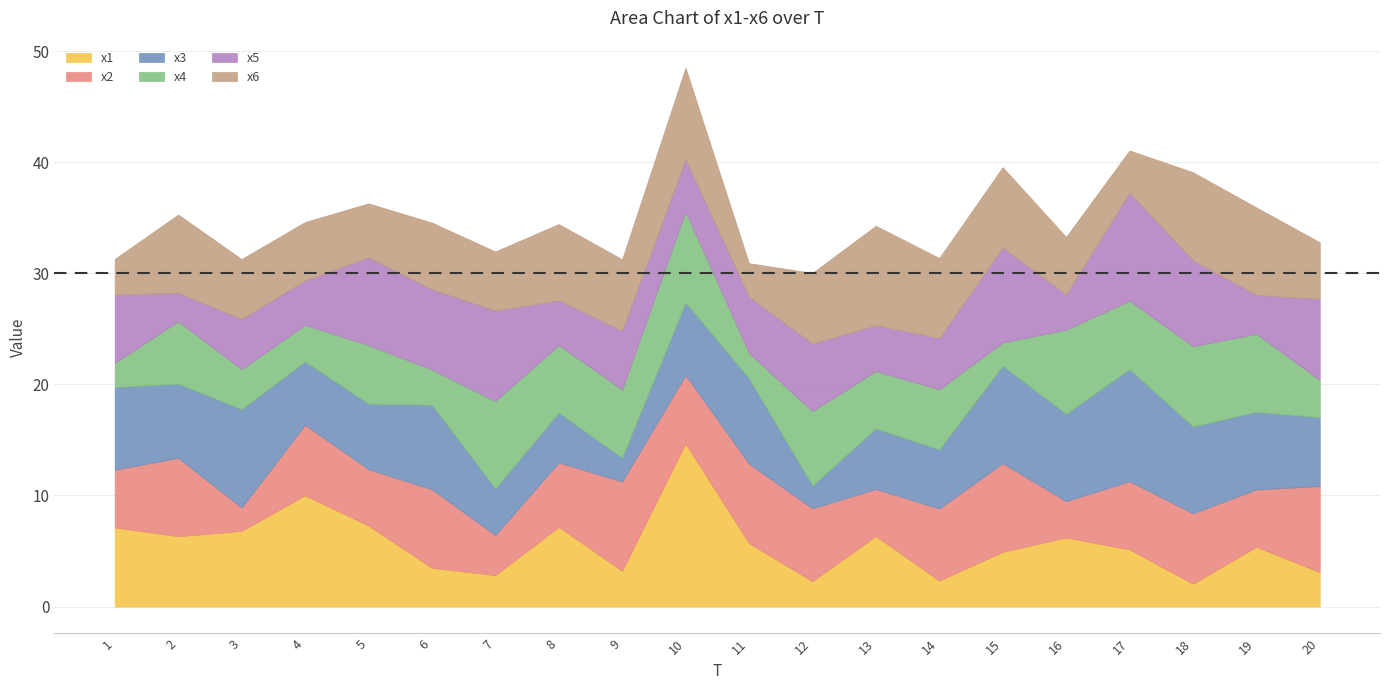

The value of x2 at 5 is 1.5. True or false?

False